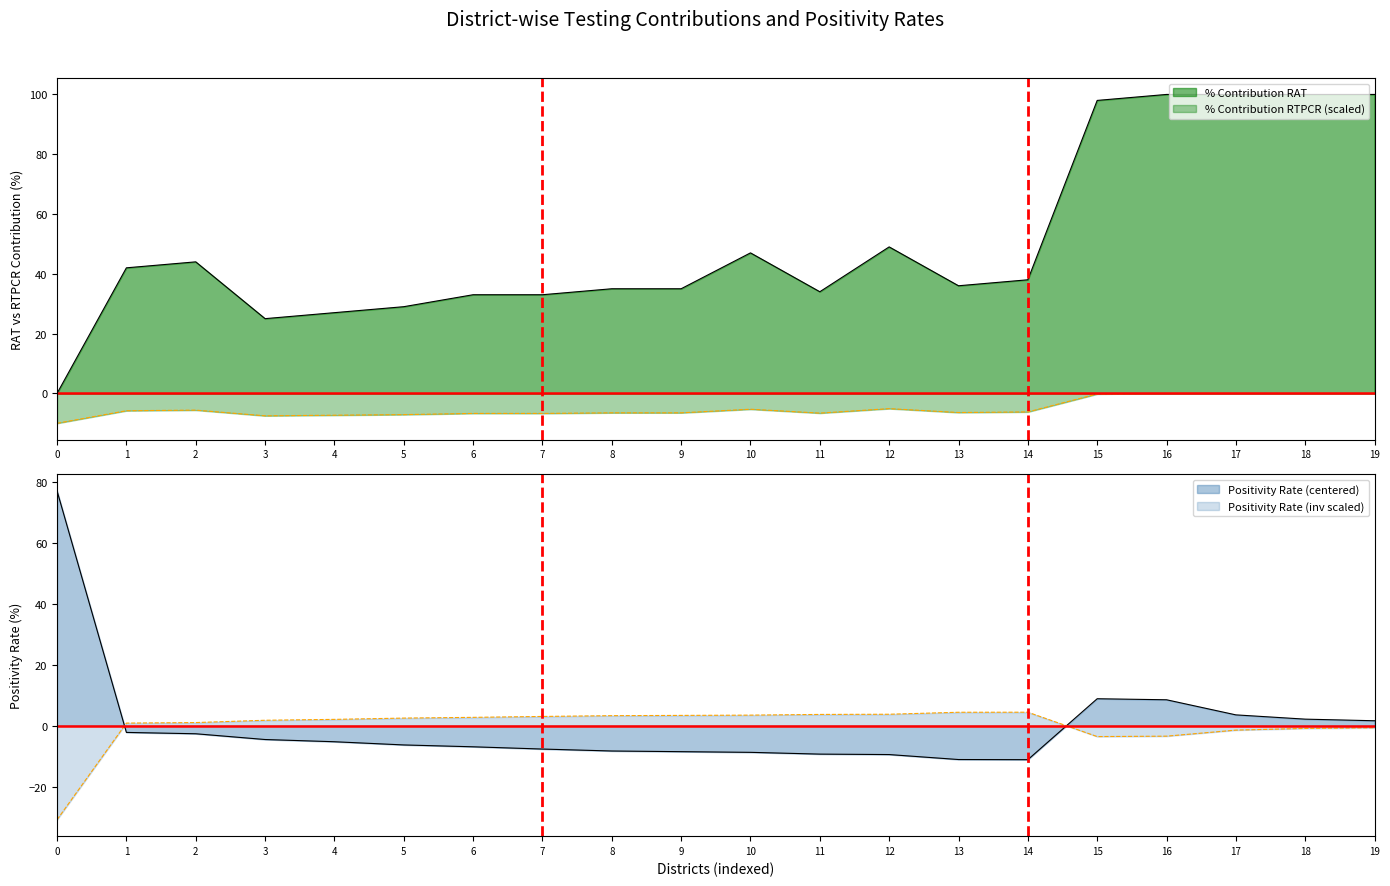

Is it true that Positivity equals 15.3 at 16?

False